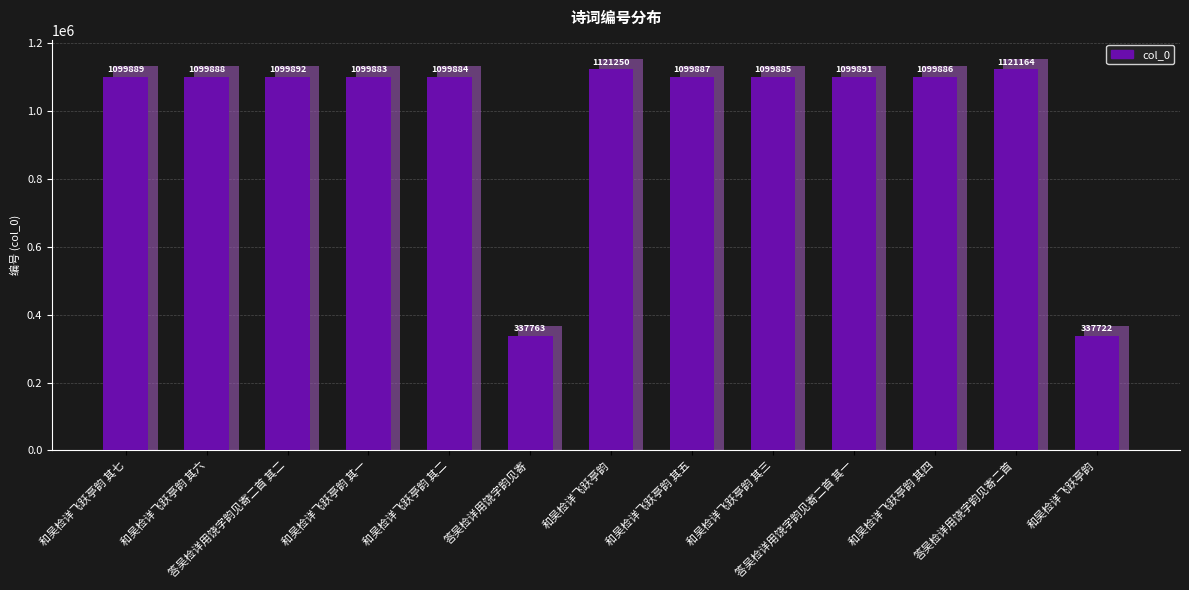

What is the maximum value shown in the chart?

1121250